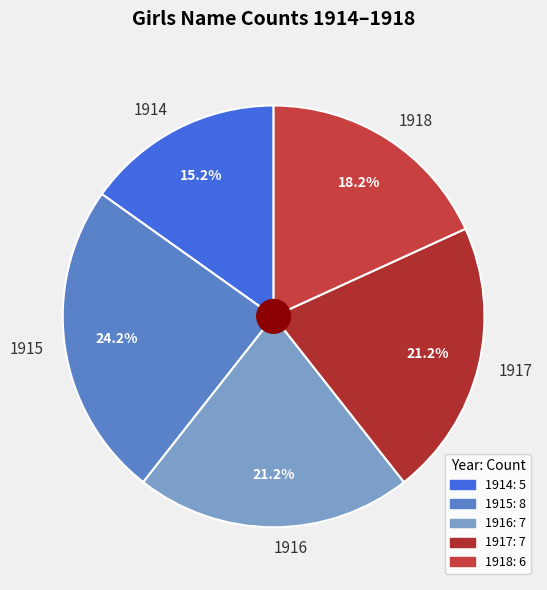

Count the number of slices in the pie.

5